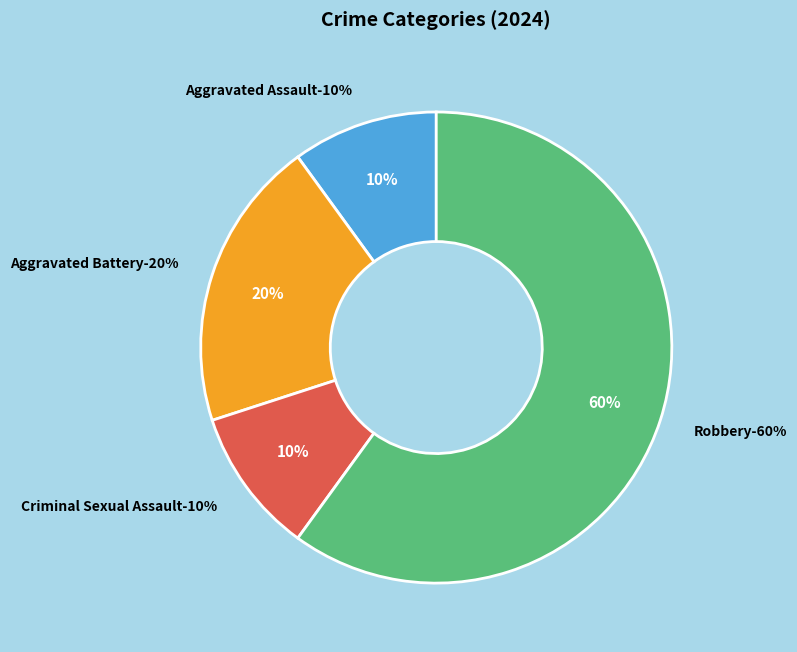

Is it true that Aggravated Assault is 10% of the pie?

True